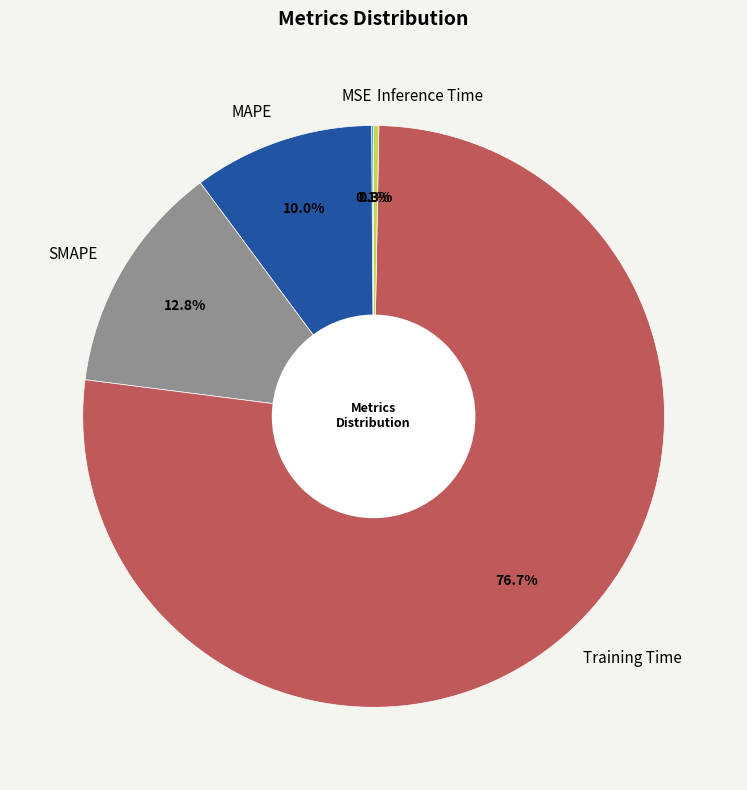

Is it true that SMAPE is 2% of the pie?

False